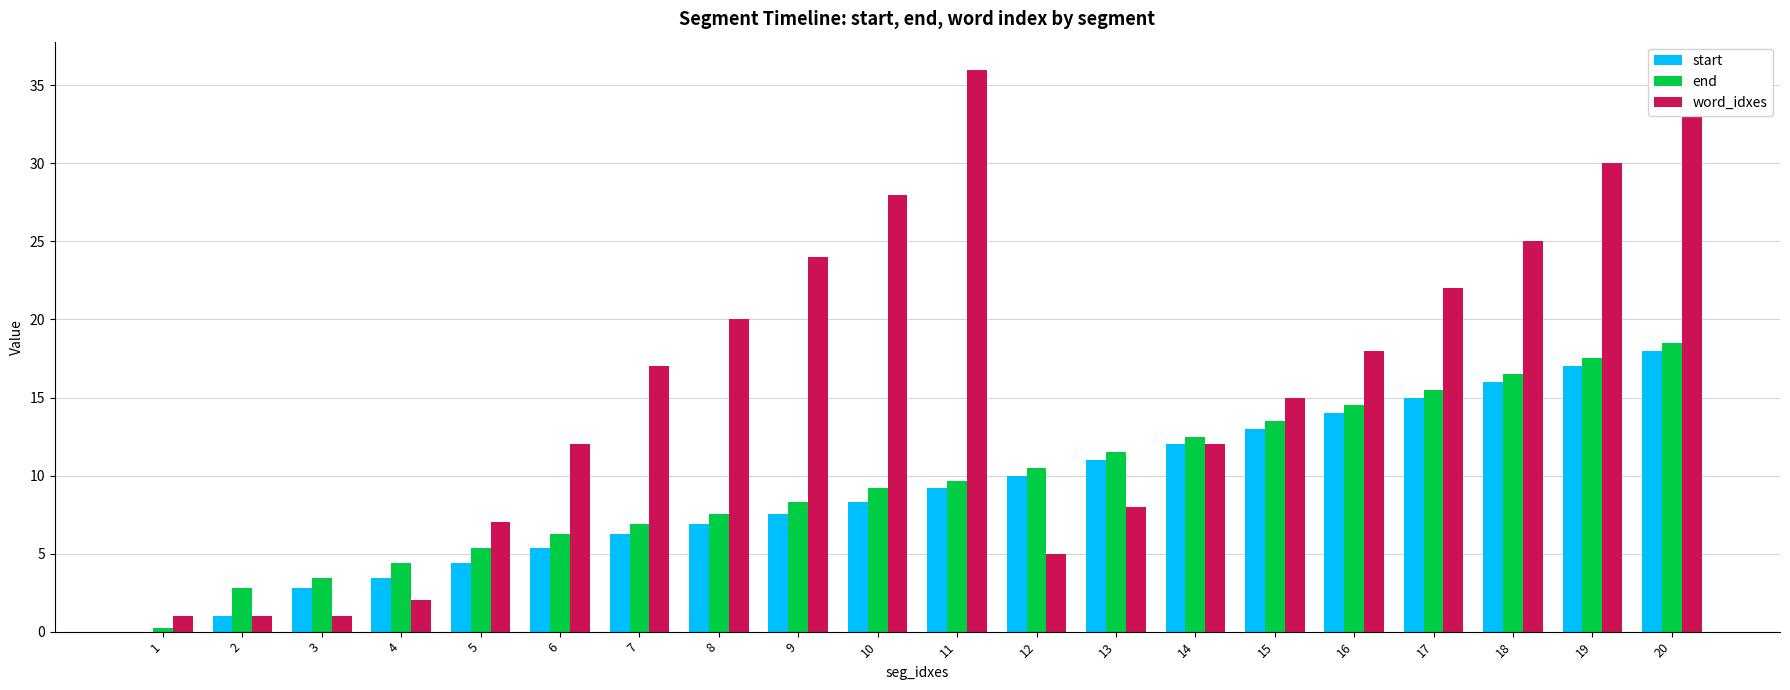

How many groups of bars are there?

20